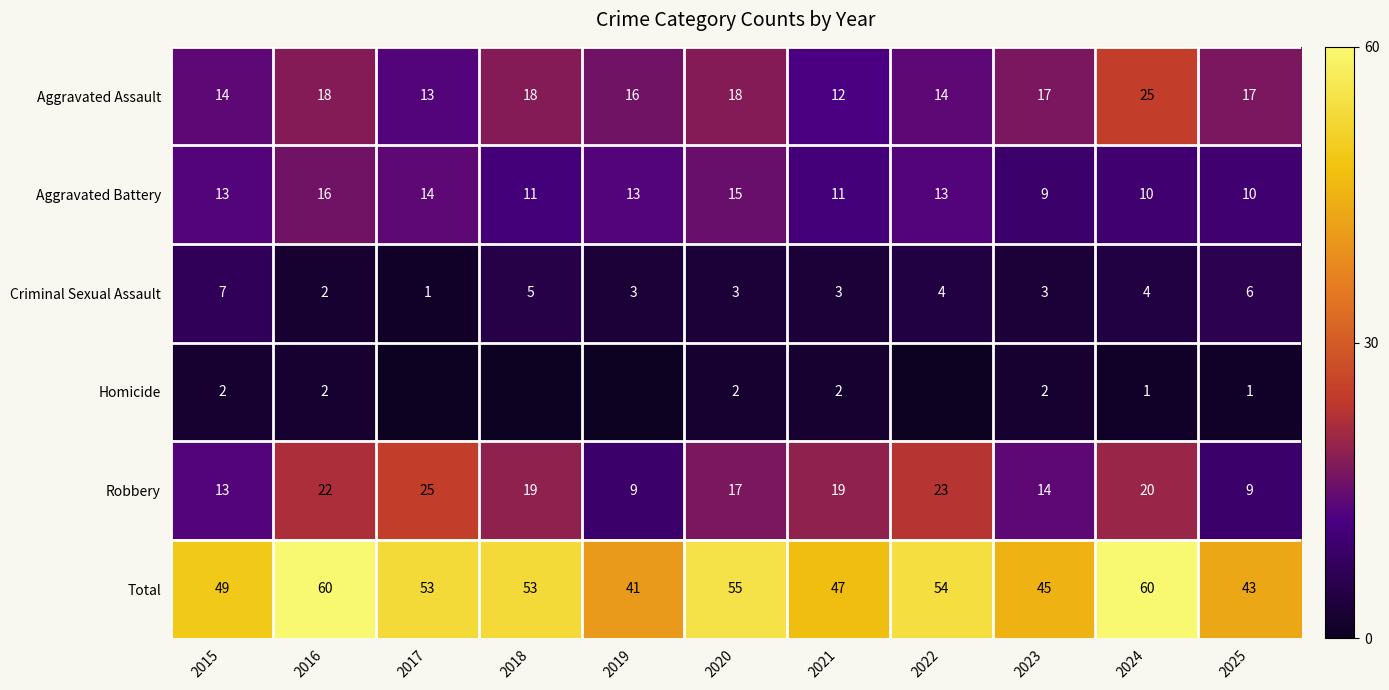

How many series are shown in this chart?

6